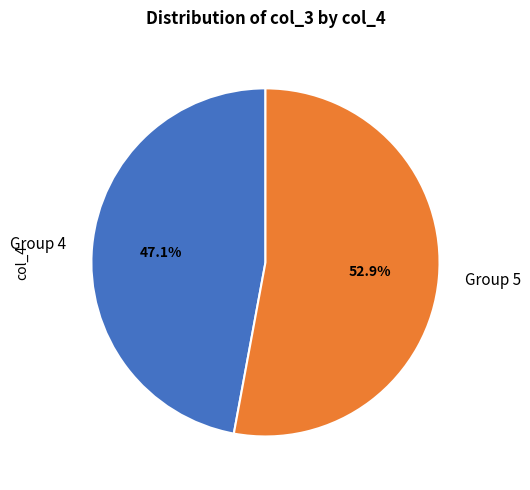

Count the number of slices in the pie.

2